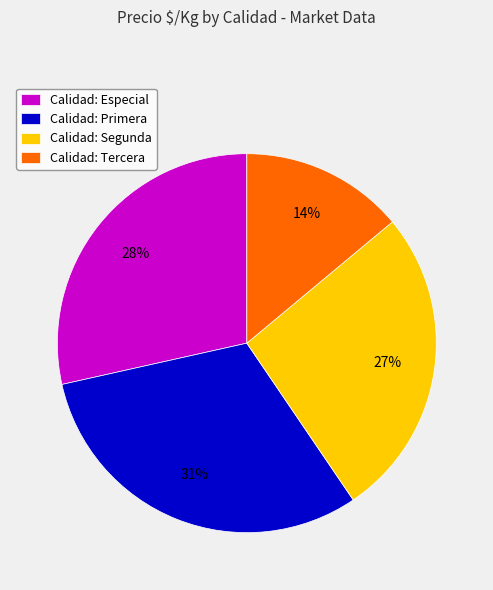

The Calidad: Segunda slice represents 27% of the pie. True or false?

True